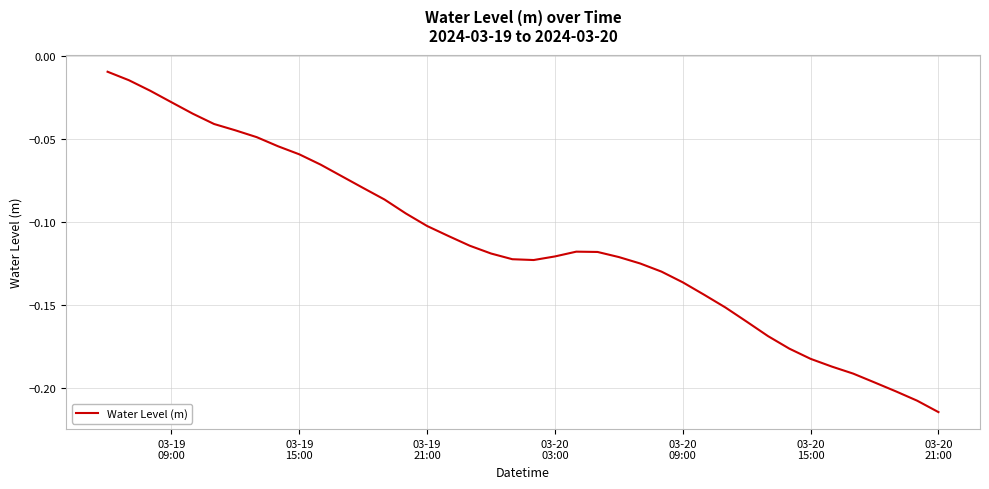

Reading left to right, what are all the values shown in this chart?

-0.0	-0.0	-0.0	-0.0	-0.0	-0.0	-0.0	-0.0	-0.1	-0.1	-0.1	-0.1	-0.1	-0.1	-0.1	-0.1	-0.1	-0.1	-0.1	-0.1	-0.1	-0.1	-0.1	-0.1	-0.1	-0.1	-0.1	-0.1	-0.1	-0.2	-0.2	-0.2	-0.2	-0.2	-0.2	-0.2	-0.2	-0.2	-0.2	-0.2